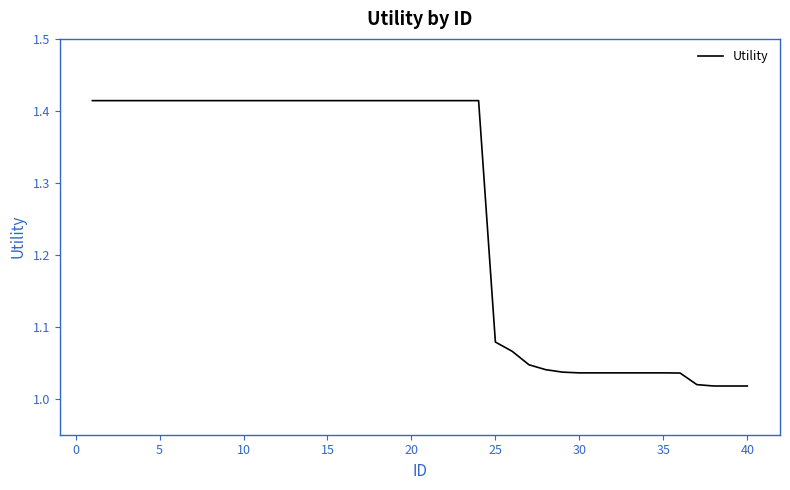

How many lines are shown in the chart?

1